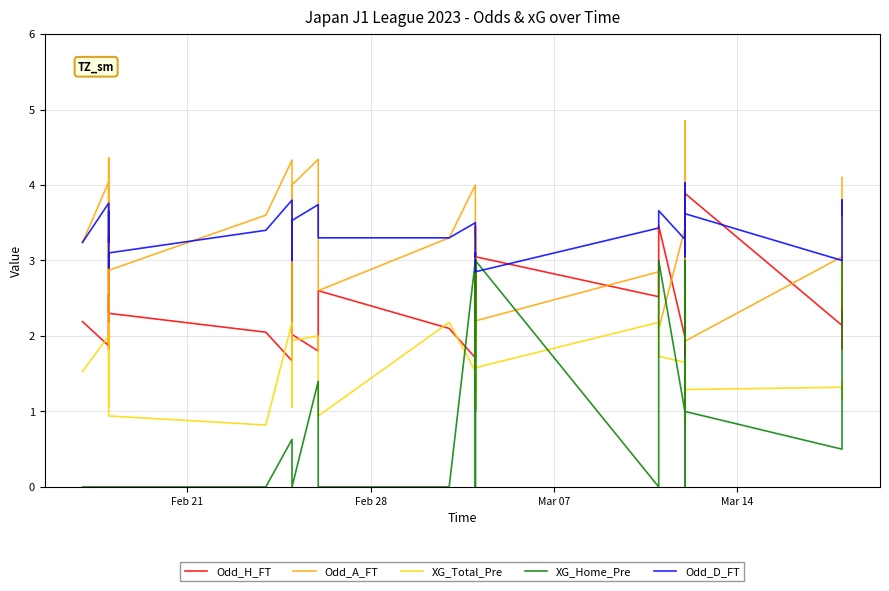

How many data points in Odd_D_FT are less than 3?

2